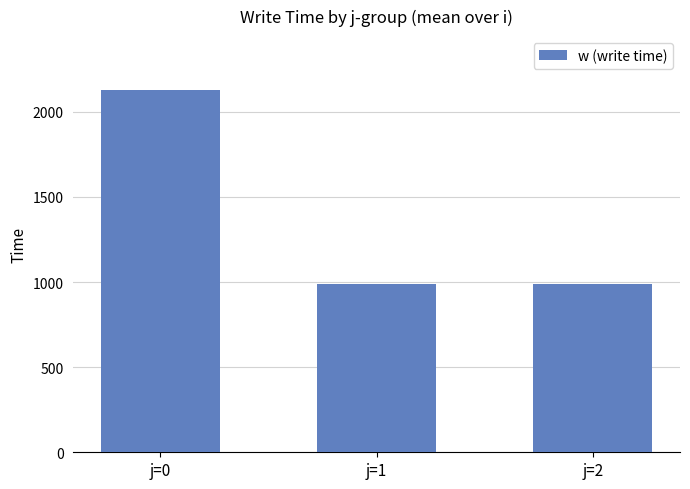

Is it true that the value at j=0 is 2126?

True